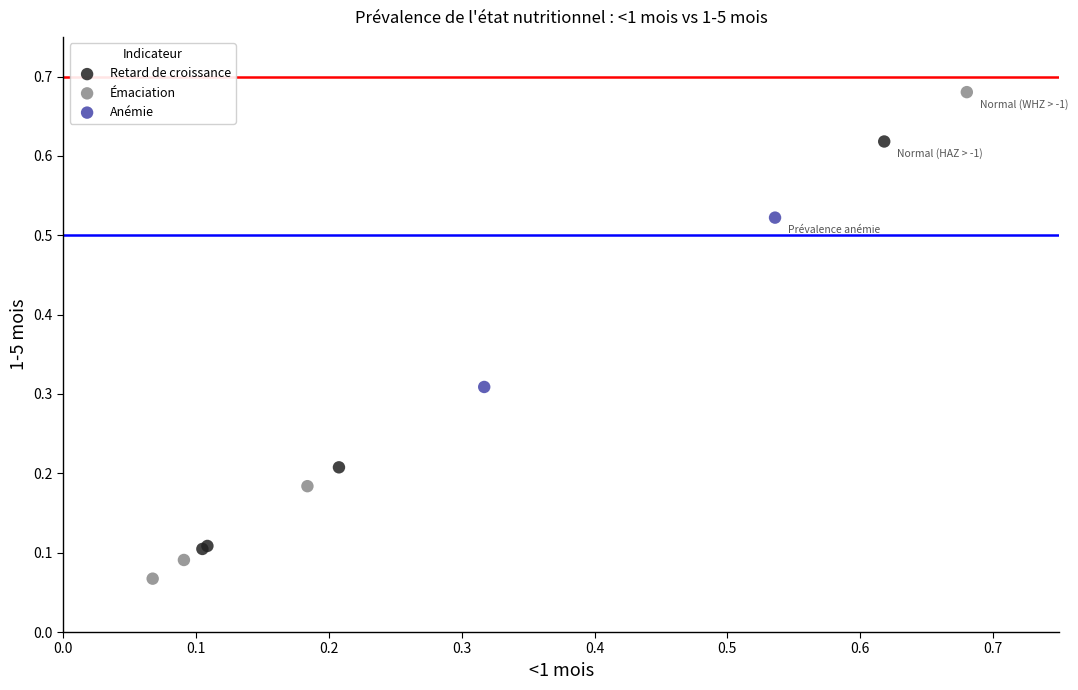

Which series reaches the maximum Y coordinate?

Émaciation